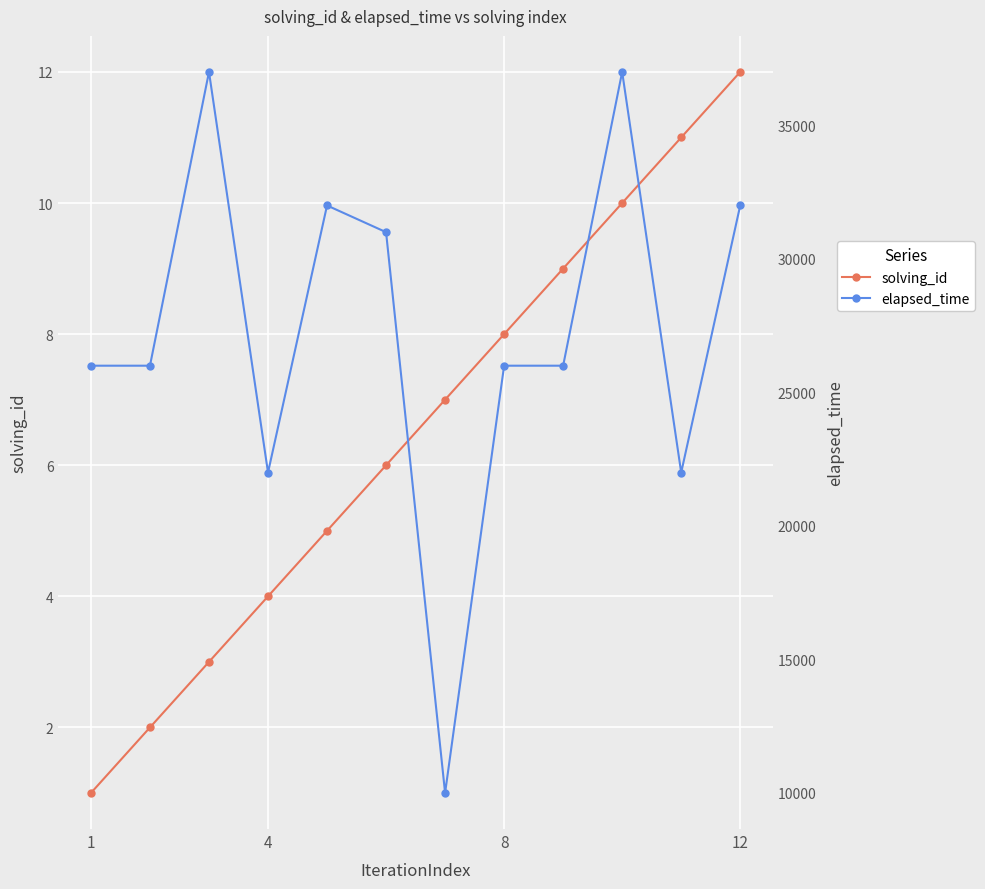

True or false: elapsed_time and solving_id intersect in this chart.

False